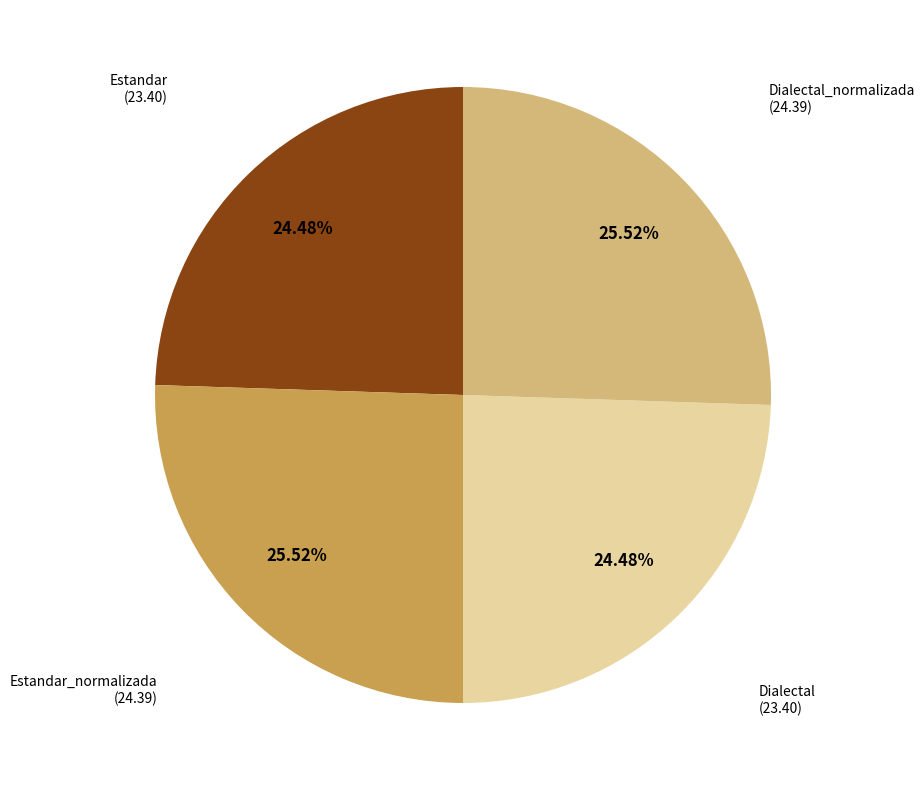

Is there a majority slice in this chart?

No